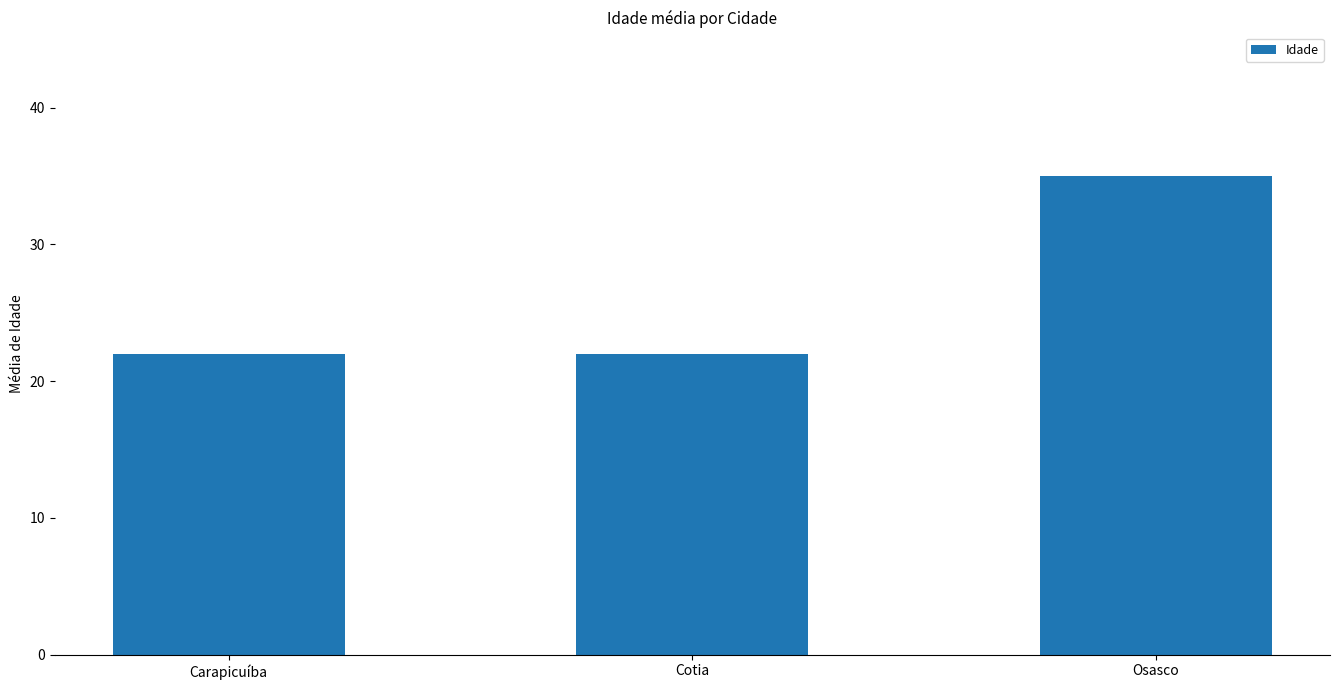

Which label corresponds to the largest value in the chart?

Osasco